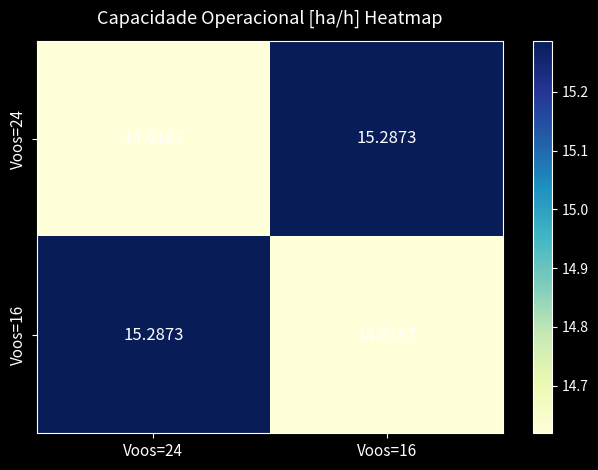

Is the value of Voos=16 at Voos=24 greater than the value of Voos=24 at Voos=24?

Yes